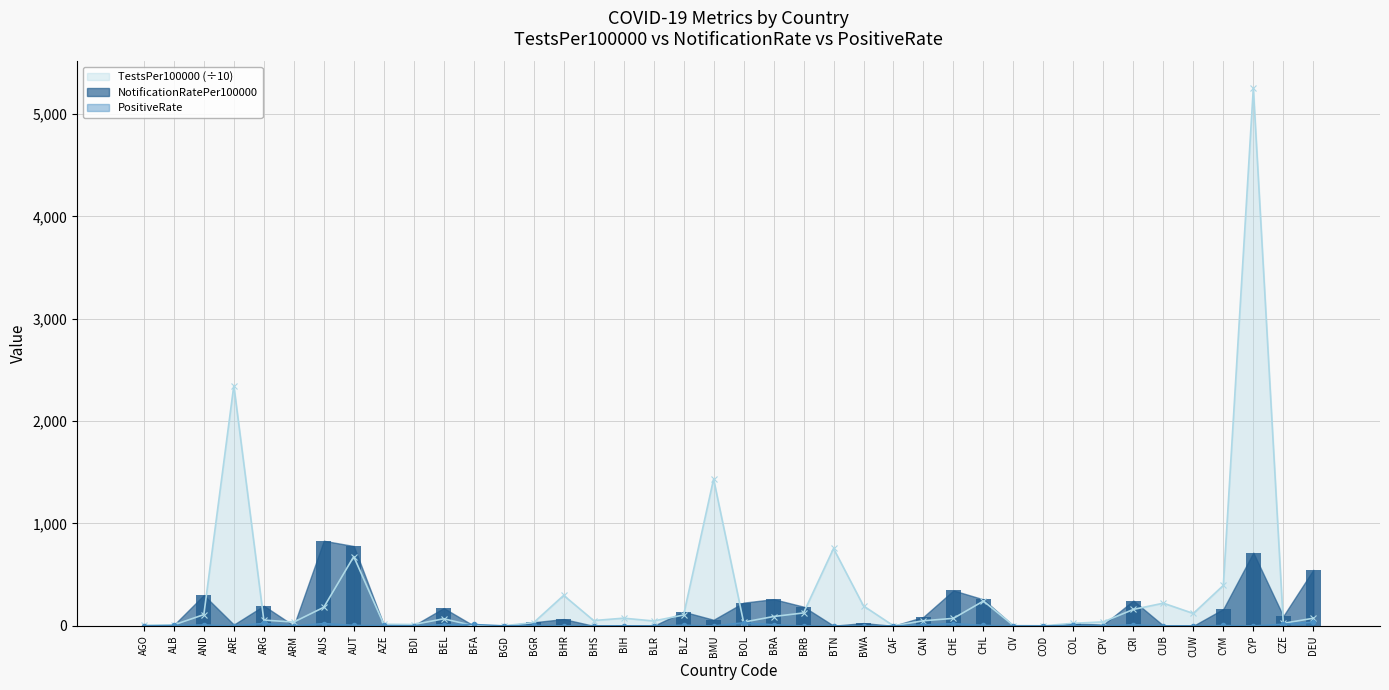

Which category has the lowest value across all series?

ARM